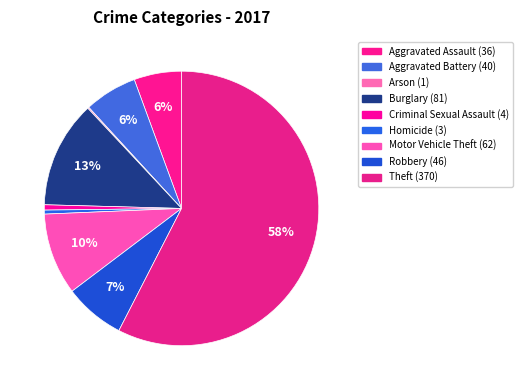

What percentage is NOT represented by Robbery?

92.8%